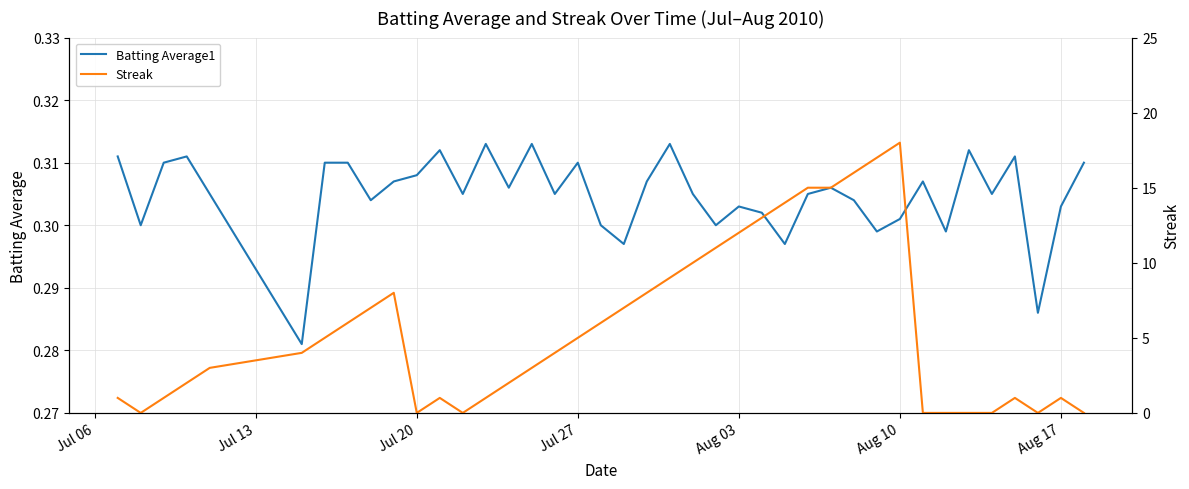

At which category is the sum across all series the highest?

Aug 10